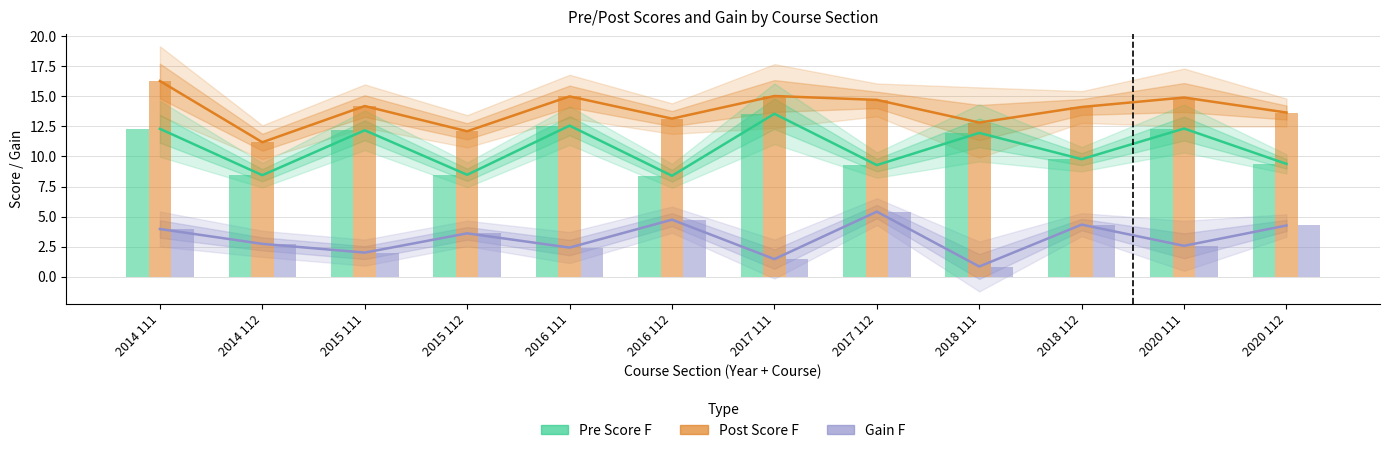

List the series in order of their peak value, highest first.

Post Score F, Pre Score F, Gain F